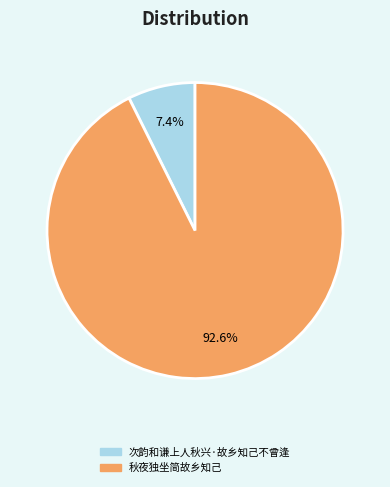

The 次韵和谦上人秋兴·故乡知己不曾逢 slice represents 7% of the pie. True or false?

True